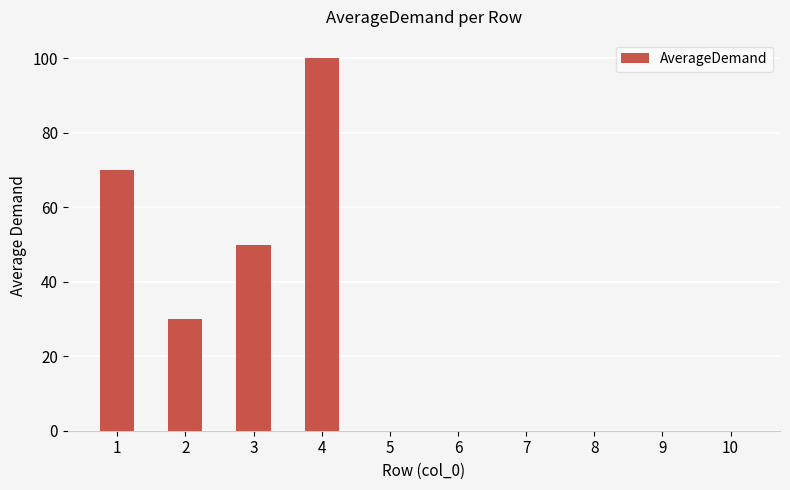

The chart shows a value of 0 at 8. True or false?

True